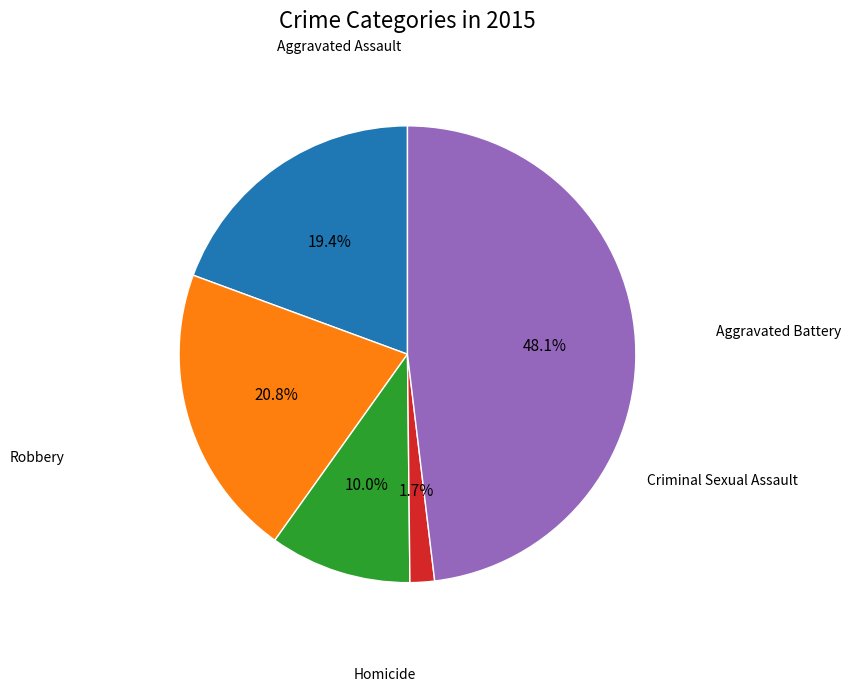

Is there a majority slice in this chart?

No